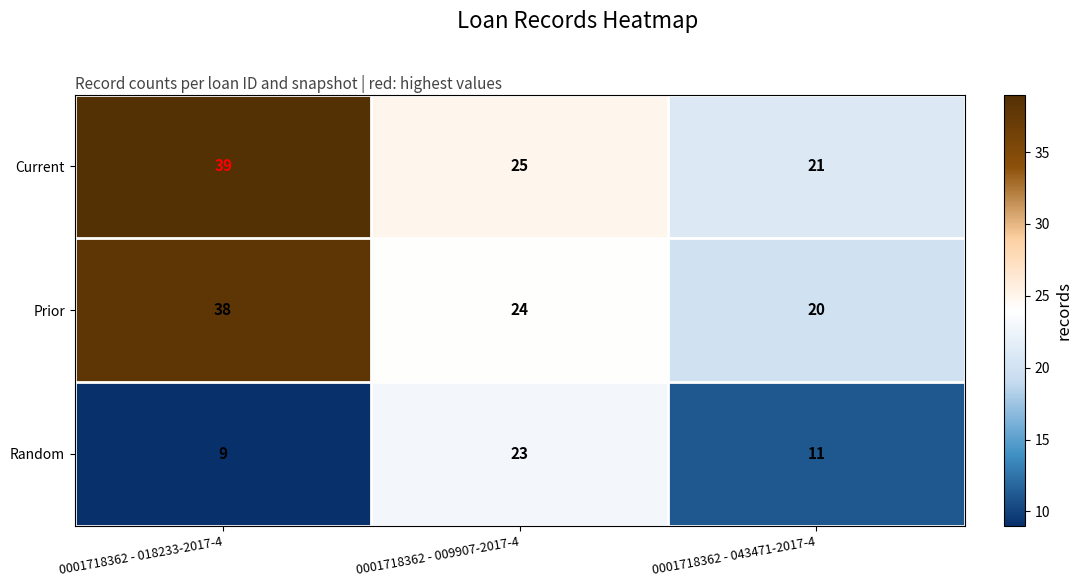

Reading left to right, transcribe all the data shown in this chart.

Current: 39	25	21
Prior: 38	24	20
Random: 9	23	11